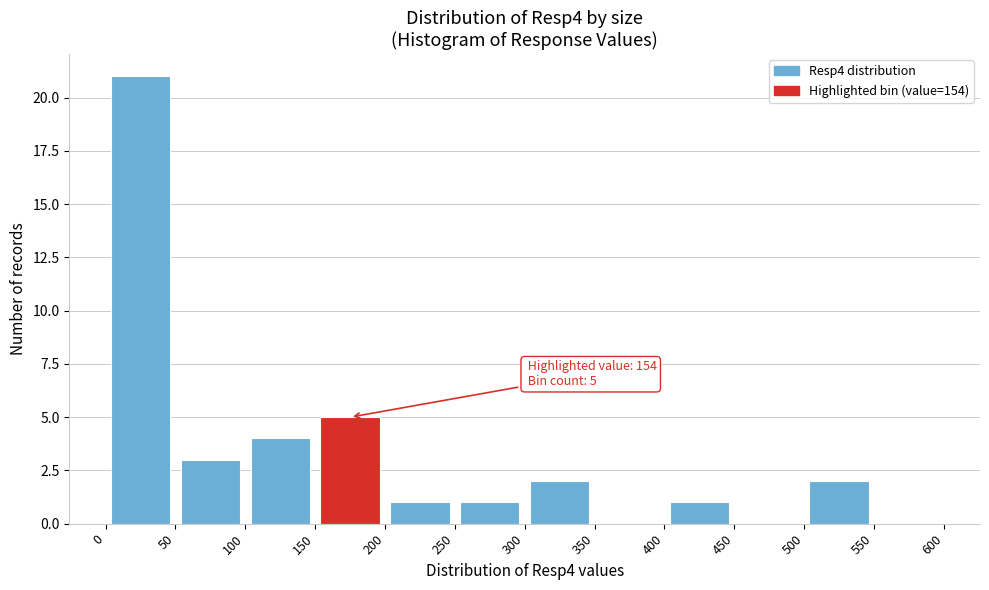

Over which range of the x-axis is the bar tallest?

0 to 50